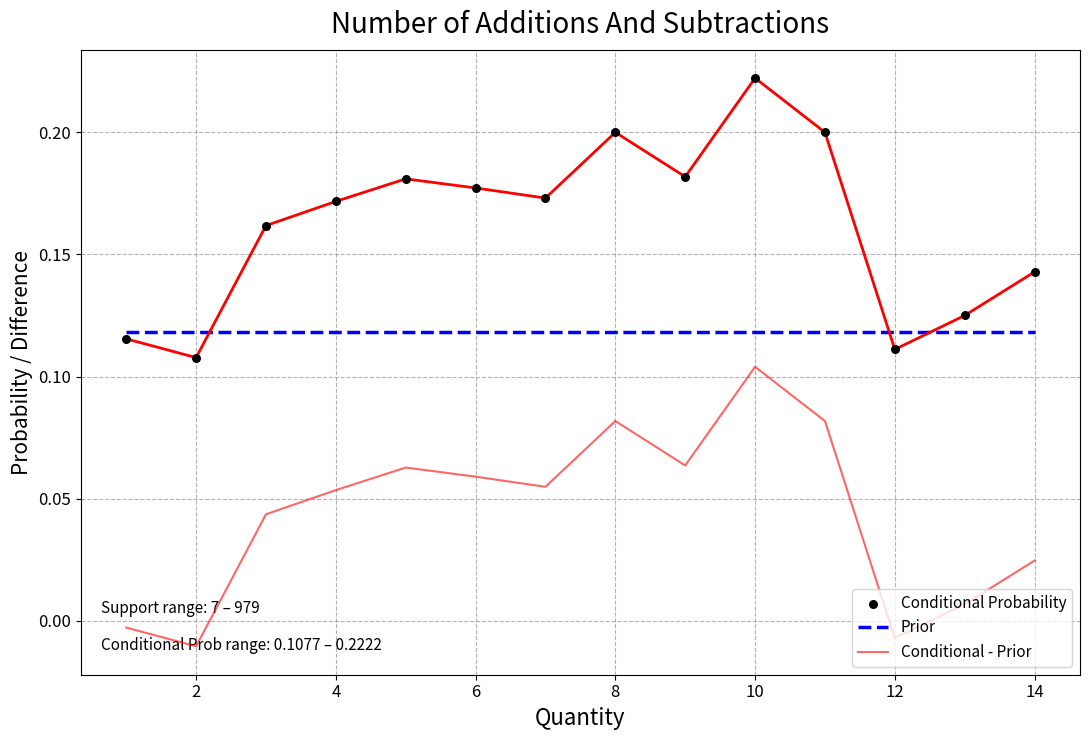

What are all the series names shown in the legend?

Prior, Conditional - Prior, Conditional Probability